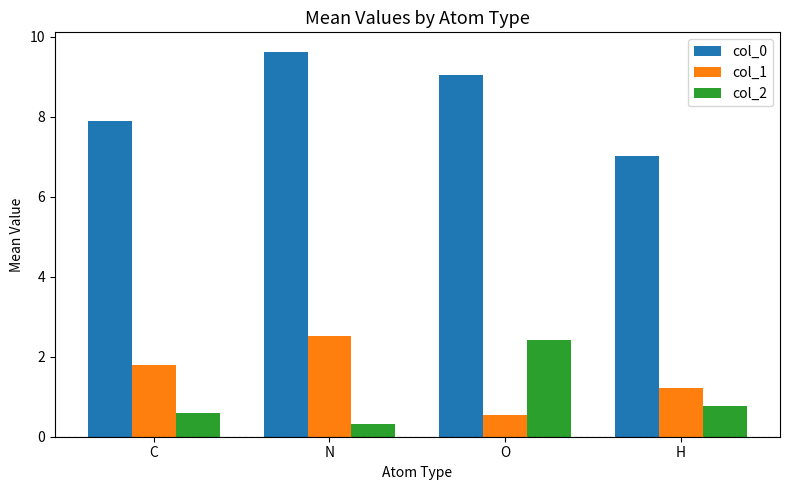

What is the label of the 4th bar from the right?

C